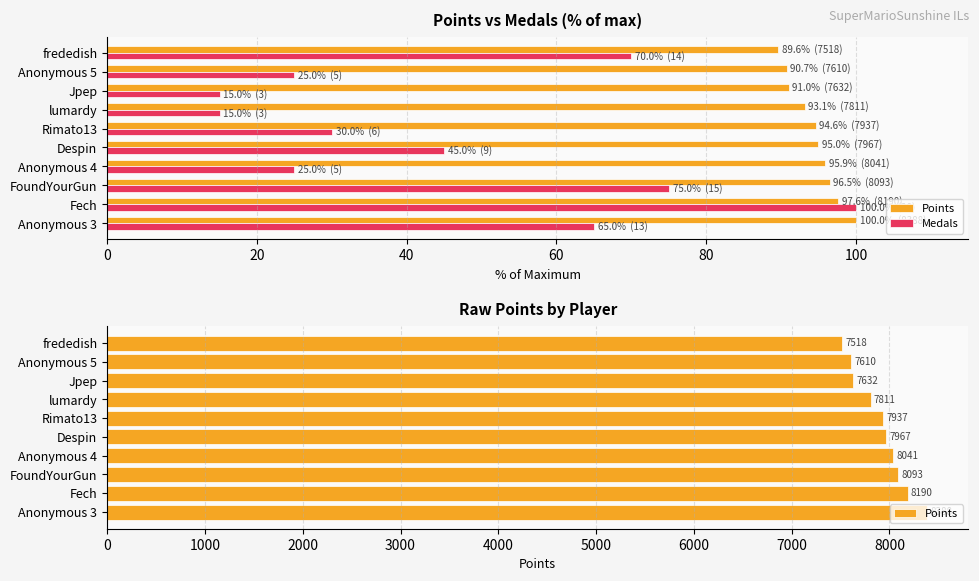

Rank the series by their maximum value, from highest to lowest.

Points, Medals